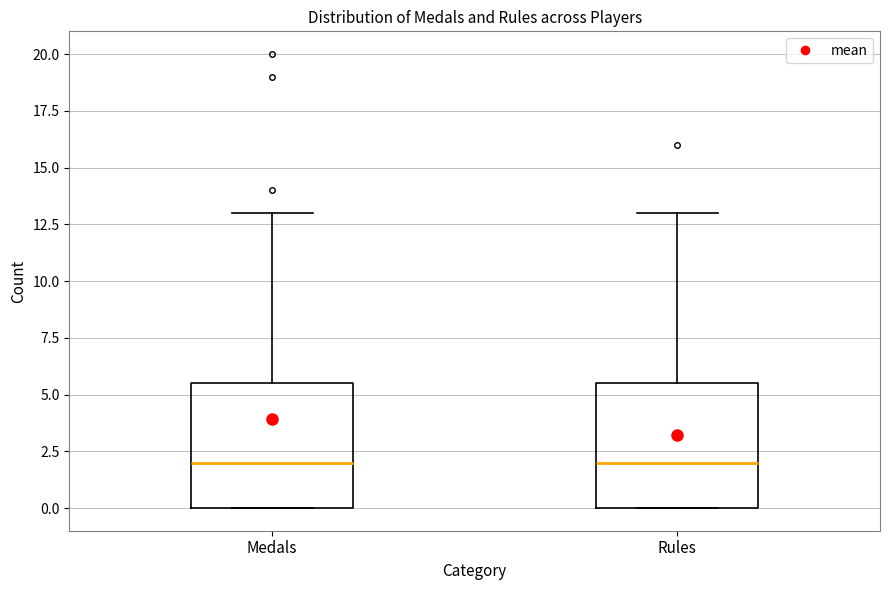

Where is the upper edge of the box for Rules on the y-axis? The values are not printed on the chart, so give them approximately, as read against the axis.

5.5